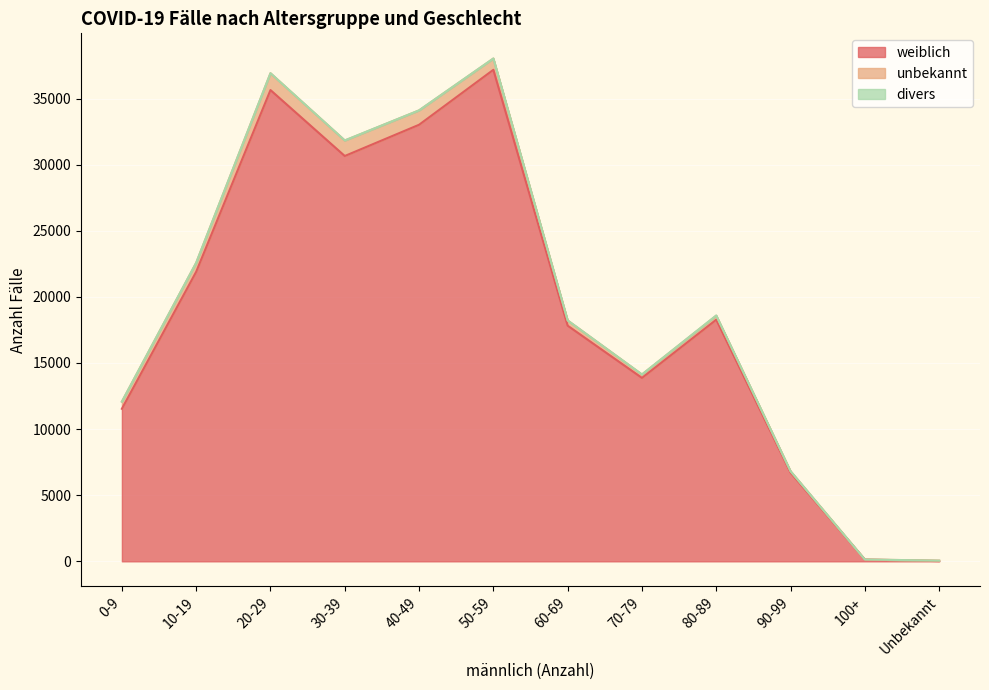

How many lines are shown in the chart?

3